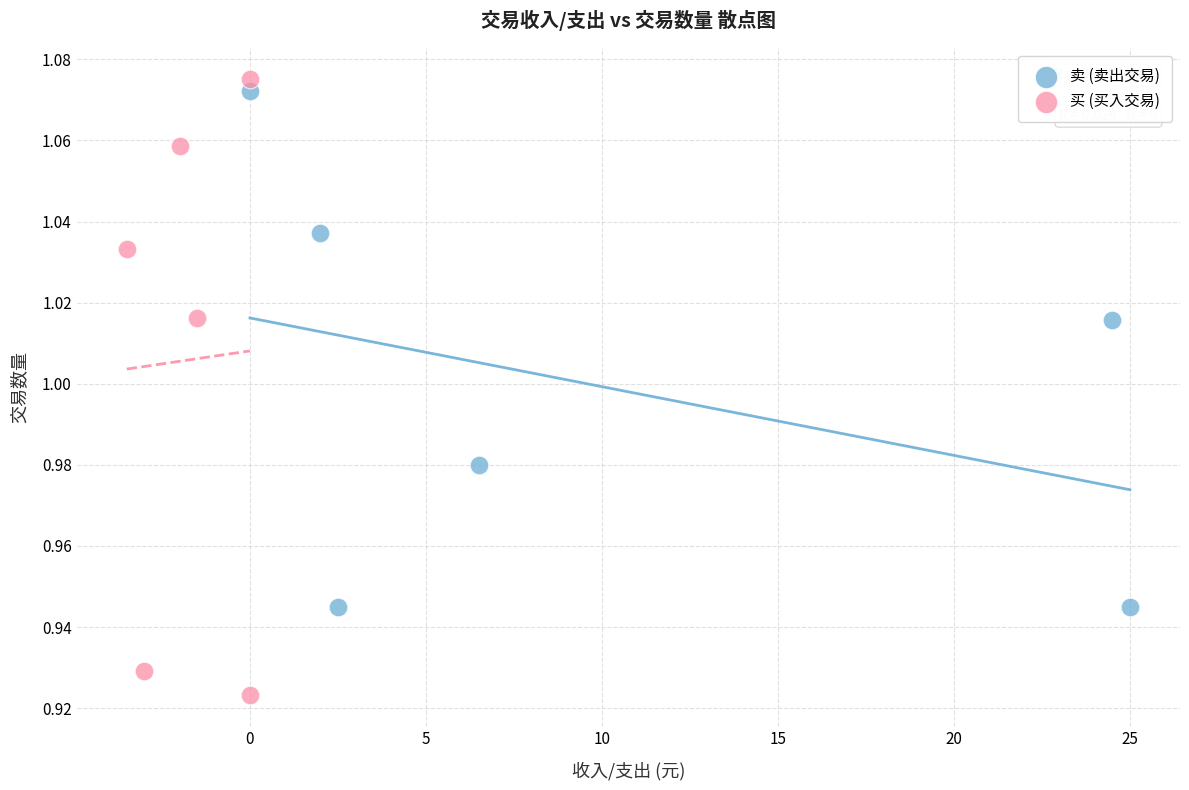

Which series contains the lowest Y value?

买 (买入交易)